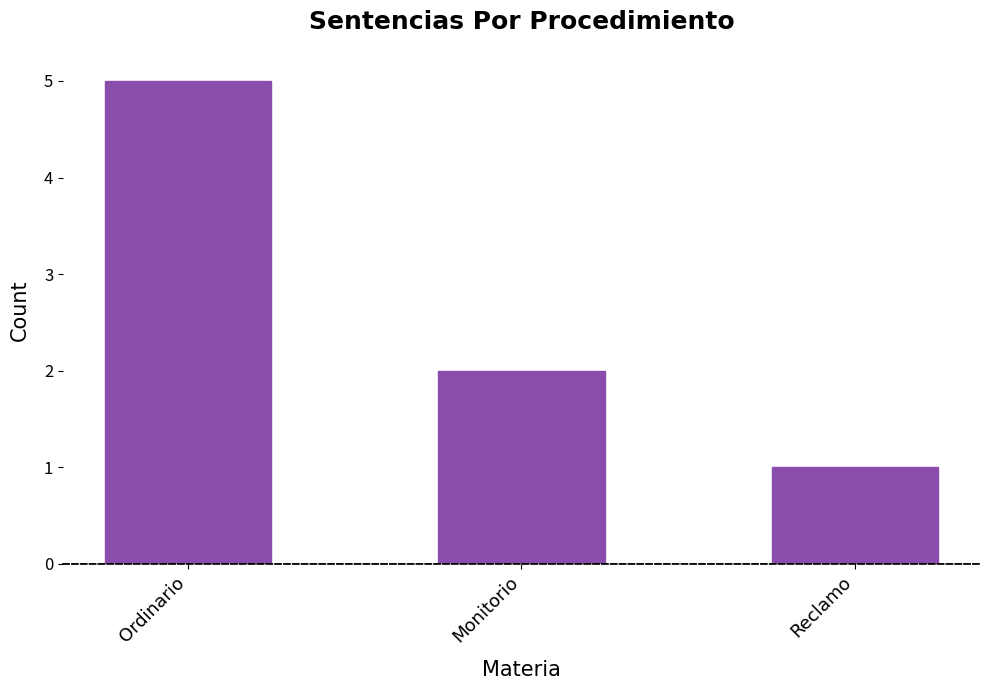

How many values are between 1 and 5?

3